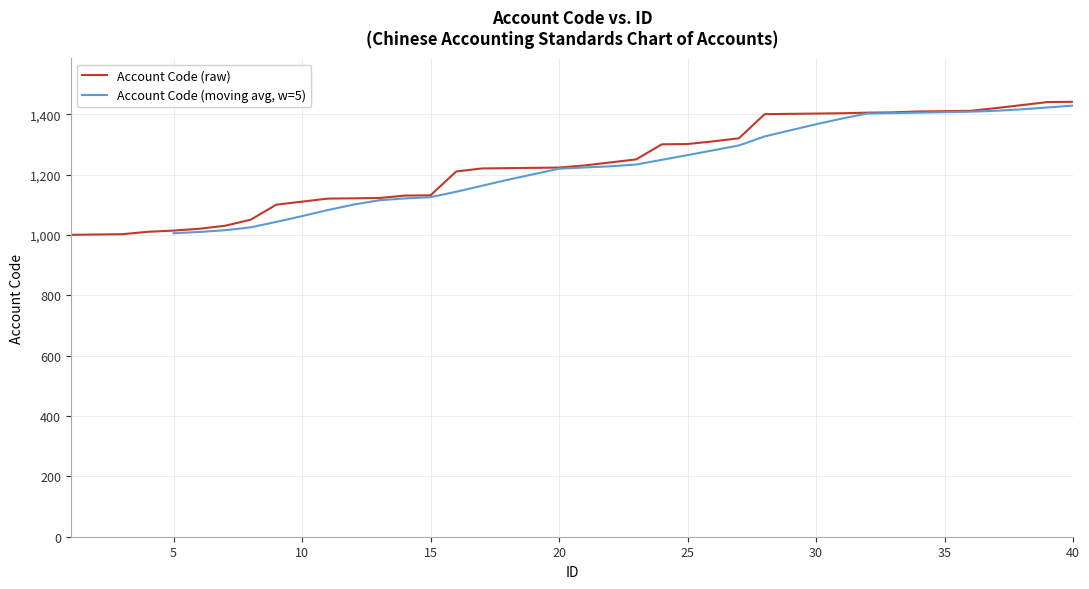

Which has a higher value, 17 or 13?

17